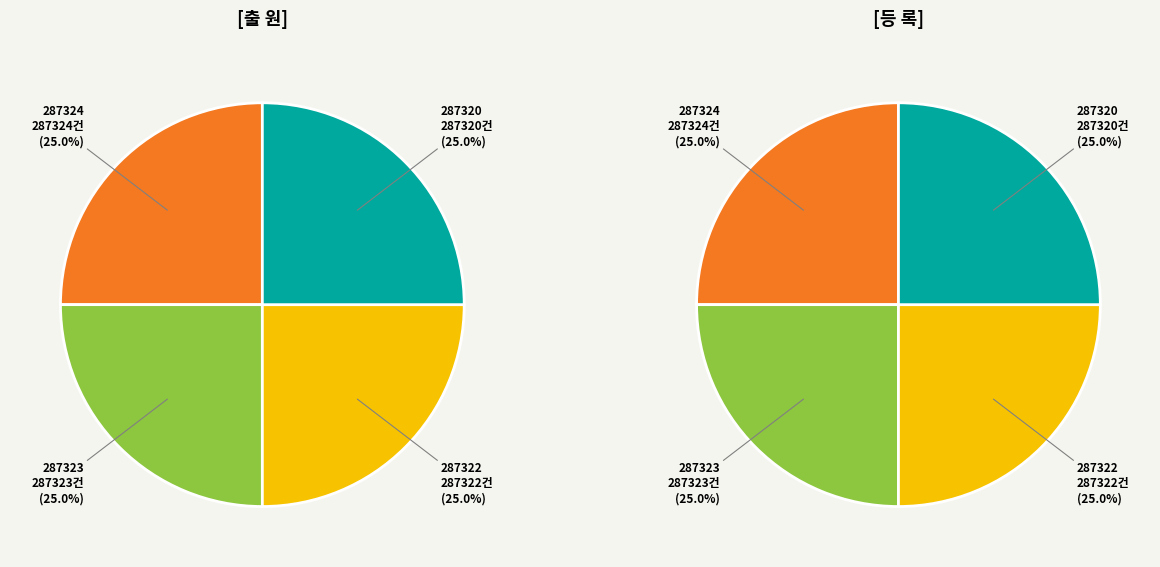

How many segments does this pie chart have?

4